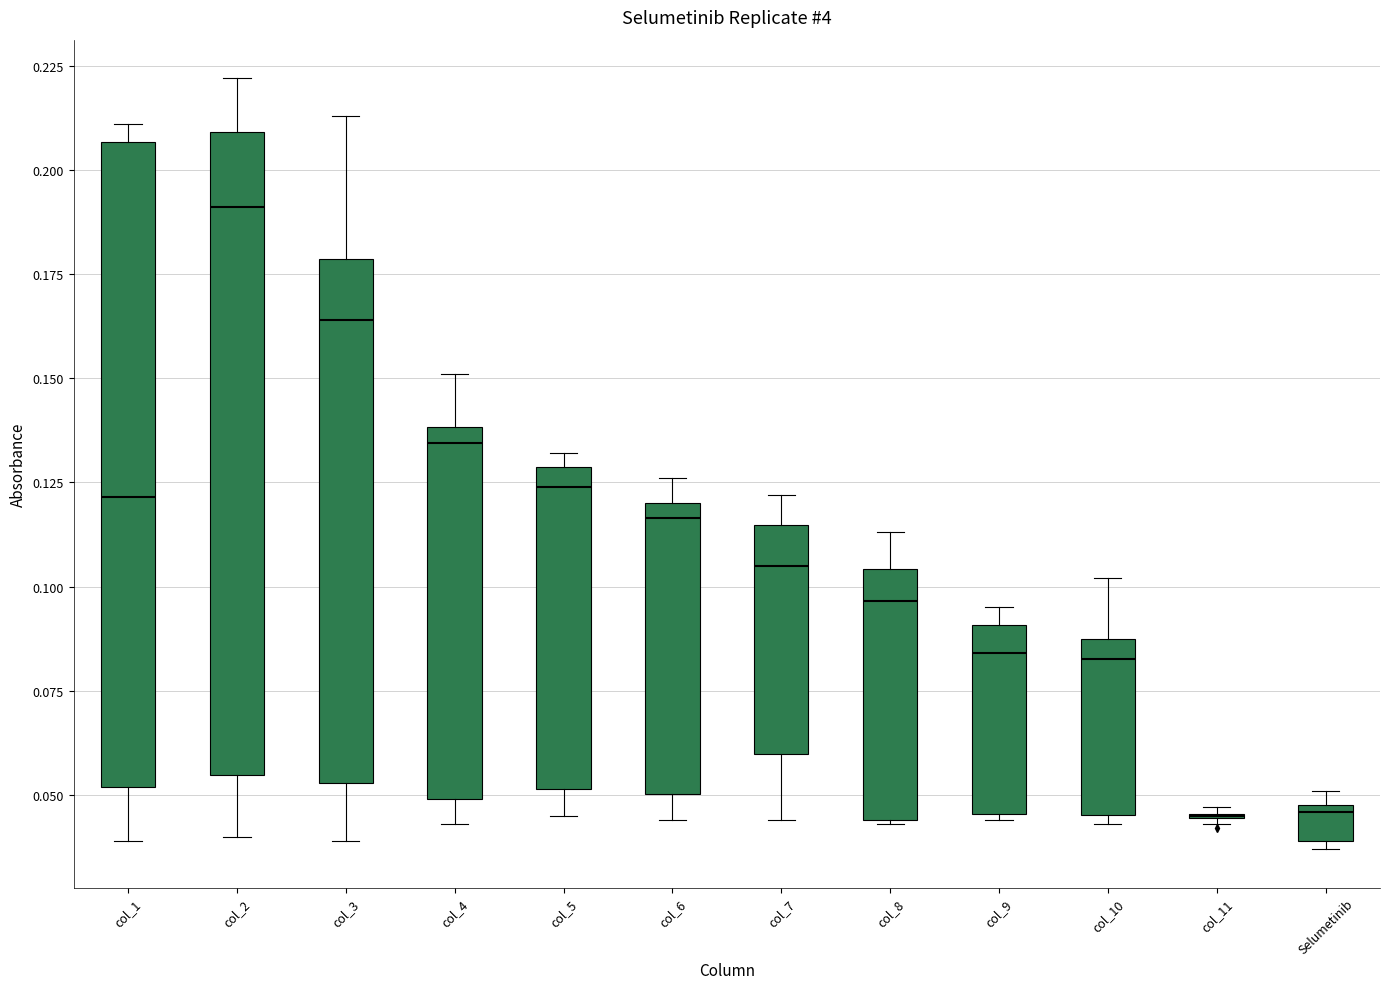

Reading left to right, read every box against the y-axis: the position of its median line, the range the box covers, and the ends of its whiskers. The values are not printed on the chart, so give them approximately, as read against the axis.

col_1: median 0.120, box 0.050 to 0.205, whiskers 0.040 to 0.210
col_2: median 0.190, box 0.055 to 0.210, whiskers 0.040 to 0.220
col_3: median 0.165, box 0.055 to 0.180, whiskers 0.040 to 0.215
col_4: median 0.135, box 0.050 to 0.140, whiskers 0.045 to 0.150
col_5: median 0.125, box 0.050 to 0.130, whiskers 0.045 to 0.130 (just above the box's upper edge)
col_6: median 0.115, box 0.050 to 0.120, whiskers 0.045 to 0.125
col_7: median 0.105, box 0.060 to 0.115, whiskers 0.045 to 0.120
col_8: median 0.095, box 0.045 to 0.105, whiskers 0.045 to 0.115
col_9: median 0.085, box 0.045 to 0.090, whiskers 0.045 (just below the box's lower edge) to 0.095
col_10: median 0.085, box 0.045 to 0.090, whiskers 0.045 (just below the box's lower edge) to 0.100
col_11: box collapsed to a line at 0.045, whiskers 0.045 to 0.045
Selumetinib: median 0.045, box 0.040 to 0.050, whiskers 0.035 to 0.050 (just above the box's upper edge)